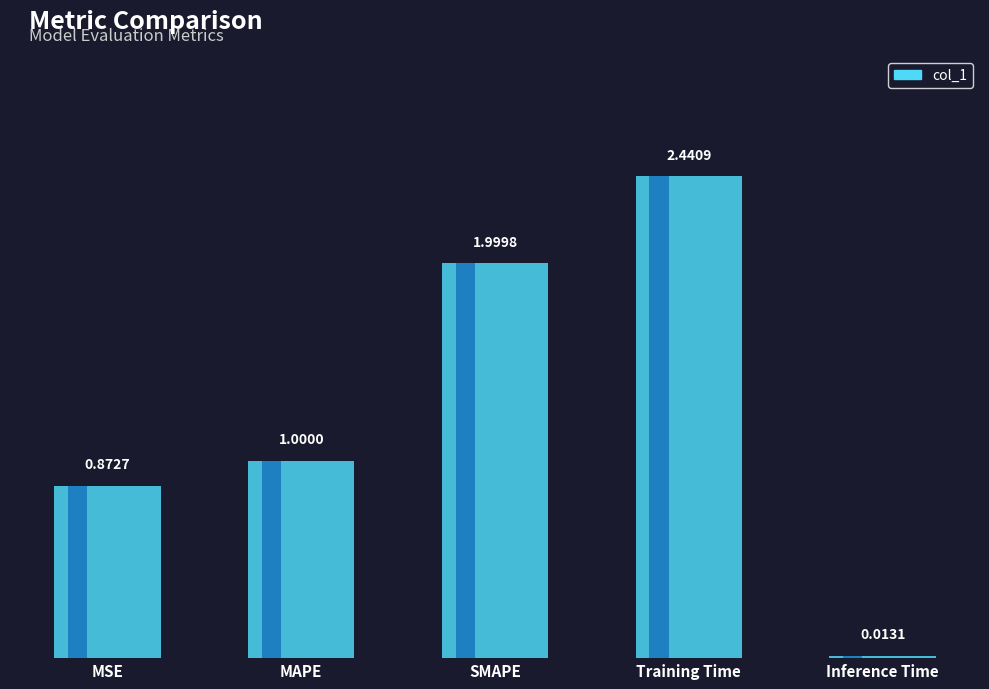

Which has a higher value, MSE or MAPE?

MAPE